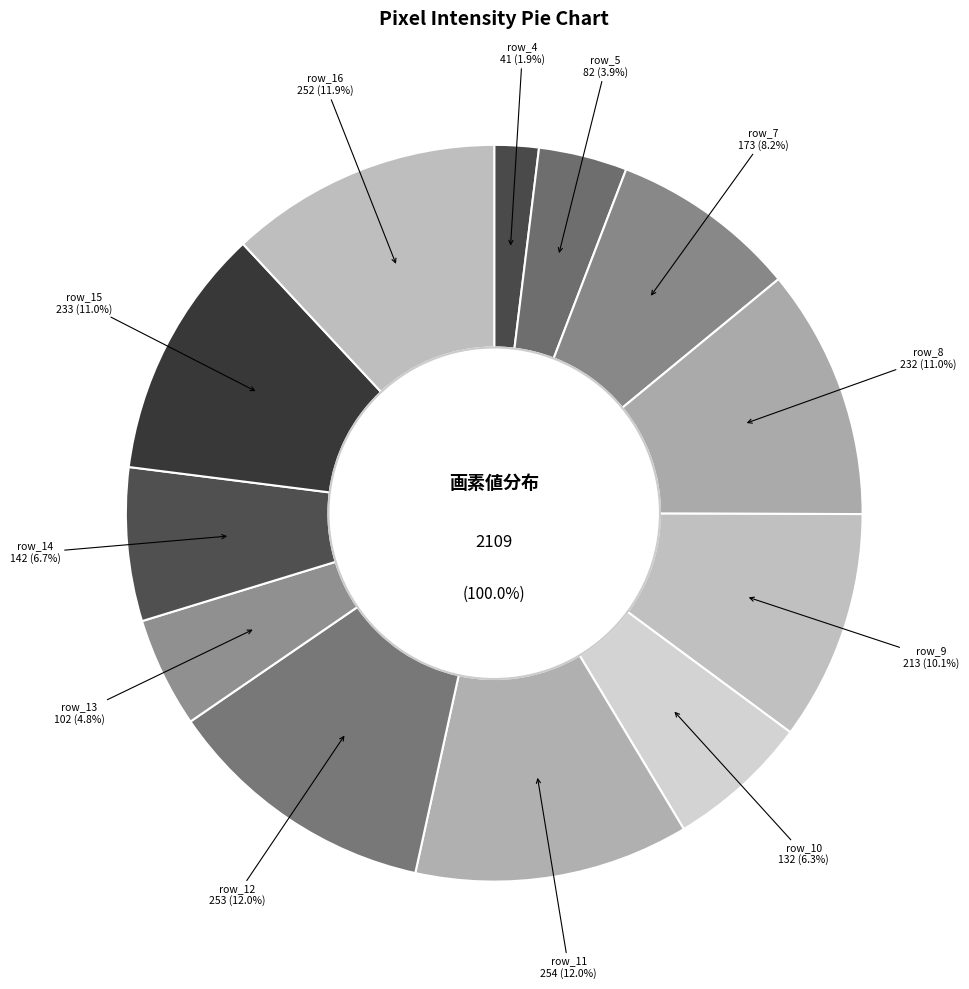

Count the number of slices in the pie.

12